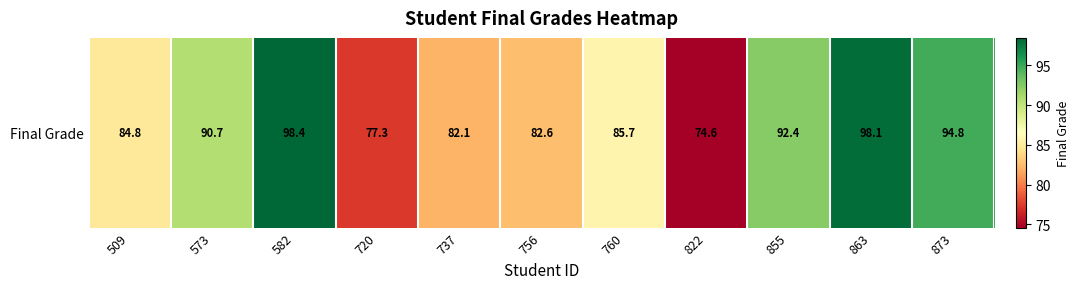

What is the maximum value shown in the chart?

98.4